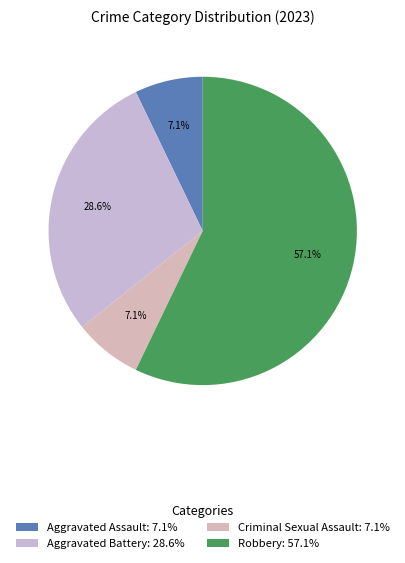

Is Robbery the majority of the pie?

Yes